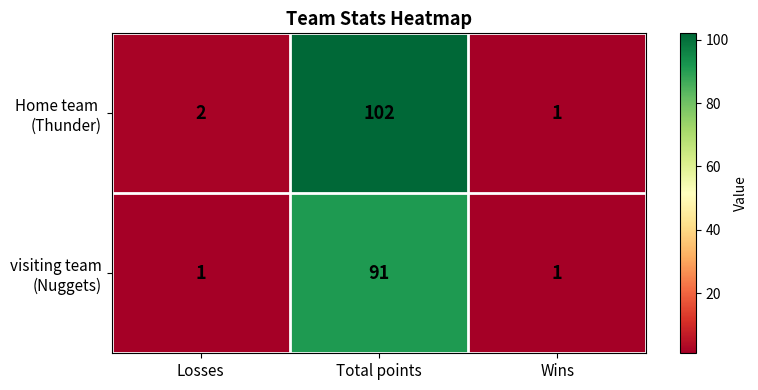

At which category is the sum across all series the highest?

Total points